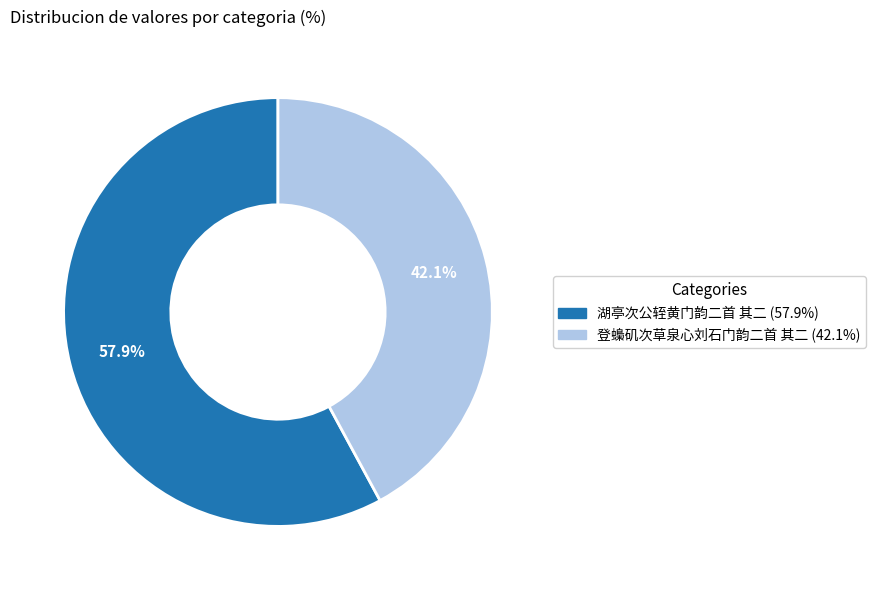

To the nearest percent, what is the difference between the 湖亭次公轾黄门韵二首 其二 and 登蟂矶次草泉心刘石门韵二首 其二 slice percentages?

16%